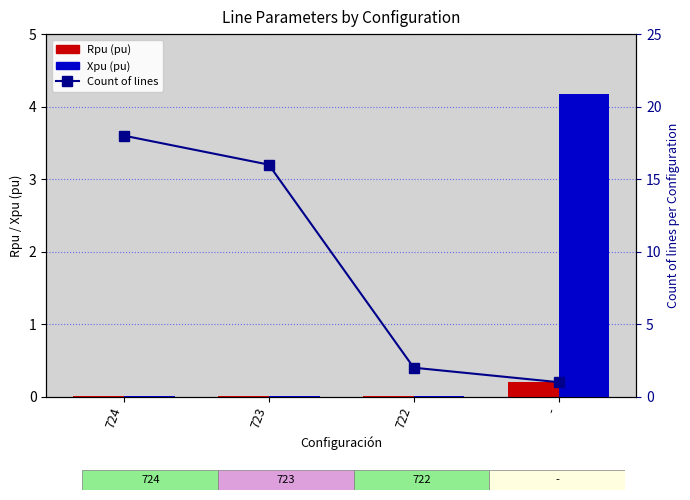

Is it true that Rpu (pu) equals 0.0 at 722?

True